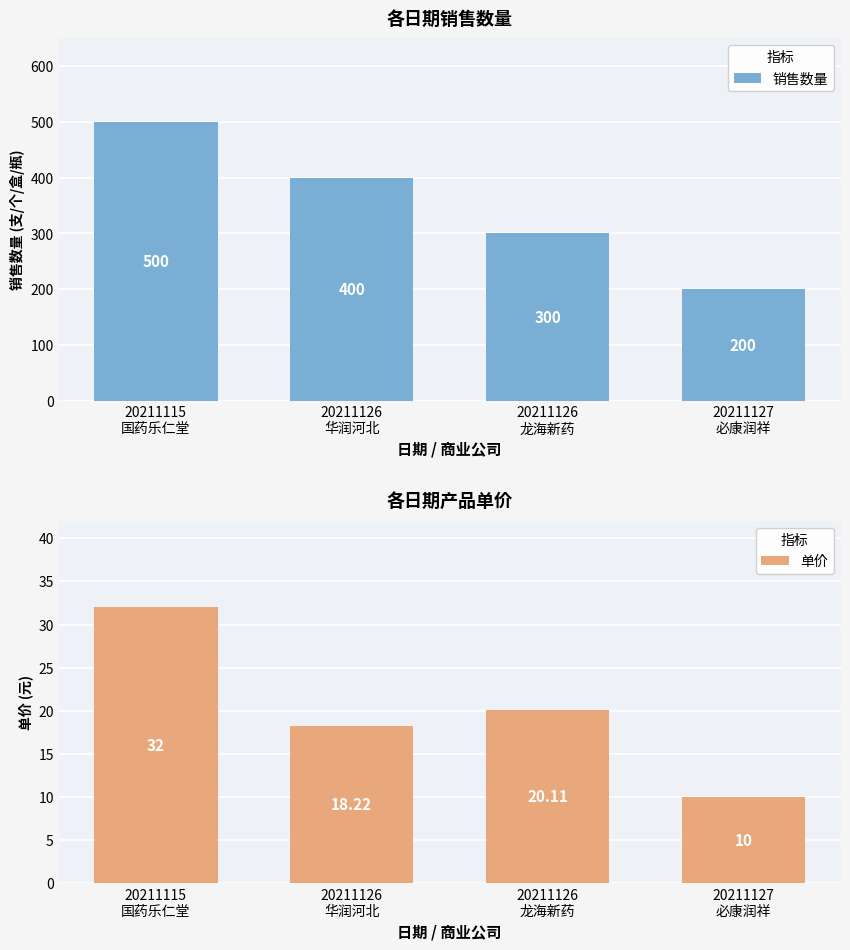

What is the label of the 1st bar from the left?

20211115
国药乐仁堂